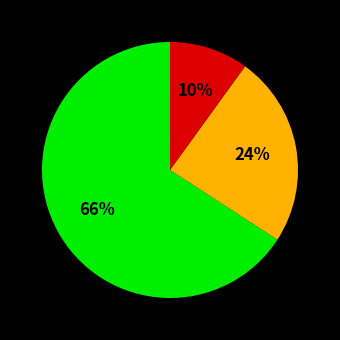

To the nearest percent, what is the average slice percentage?

33%